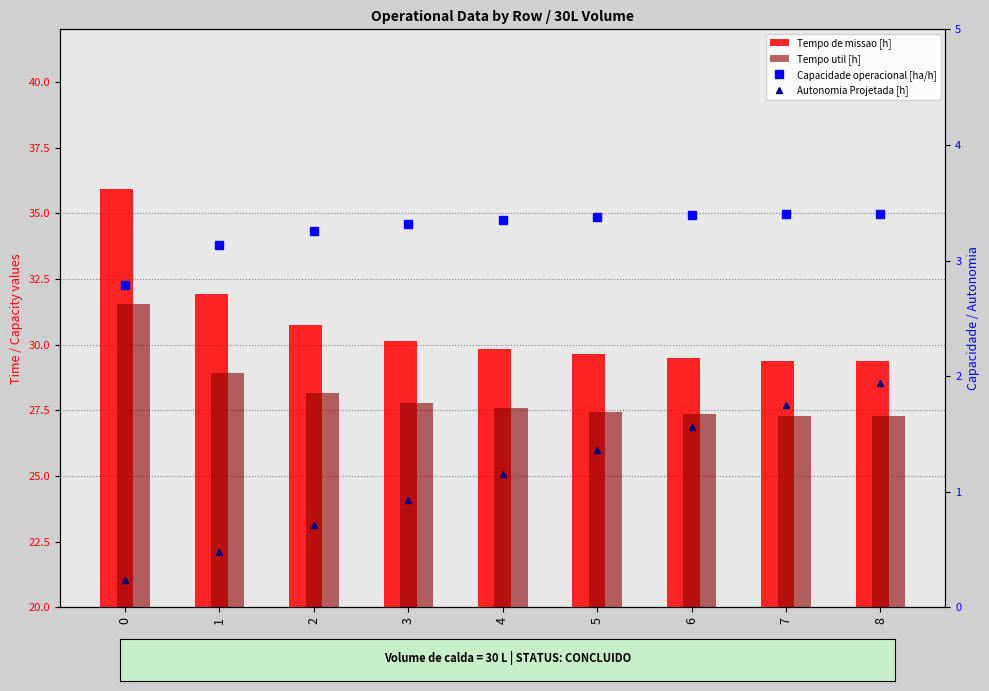

At 3, list the series in order from smallest to largest.

Autonomia Projetada [h], Capacidade operacional [ha/h], Tempo util [h], Tempo de missao [h]